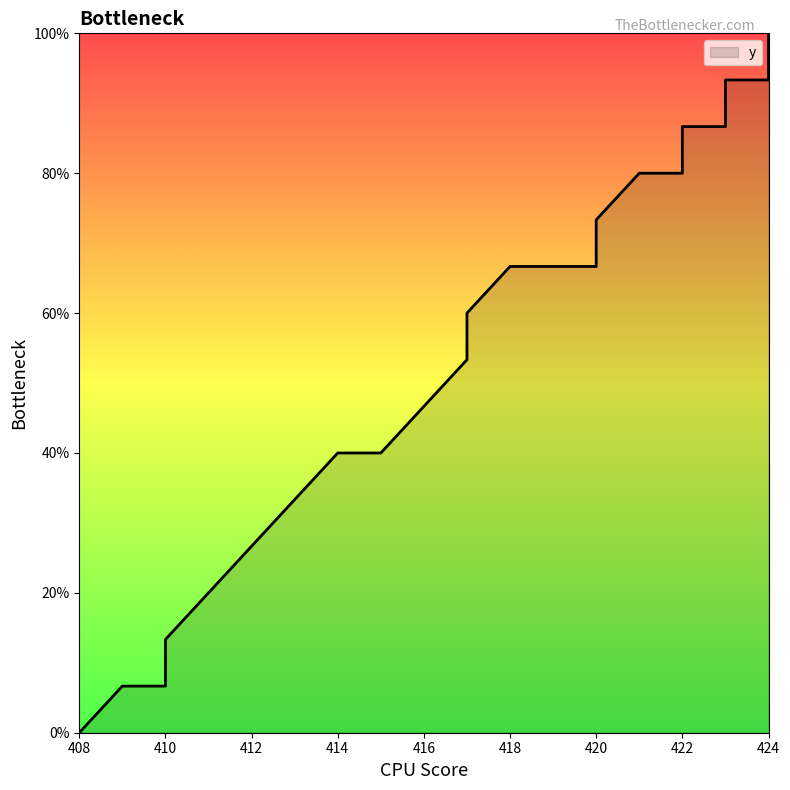

True or false: there are more than 0 points higher than both neighbors.

False